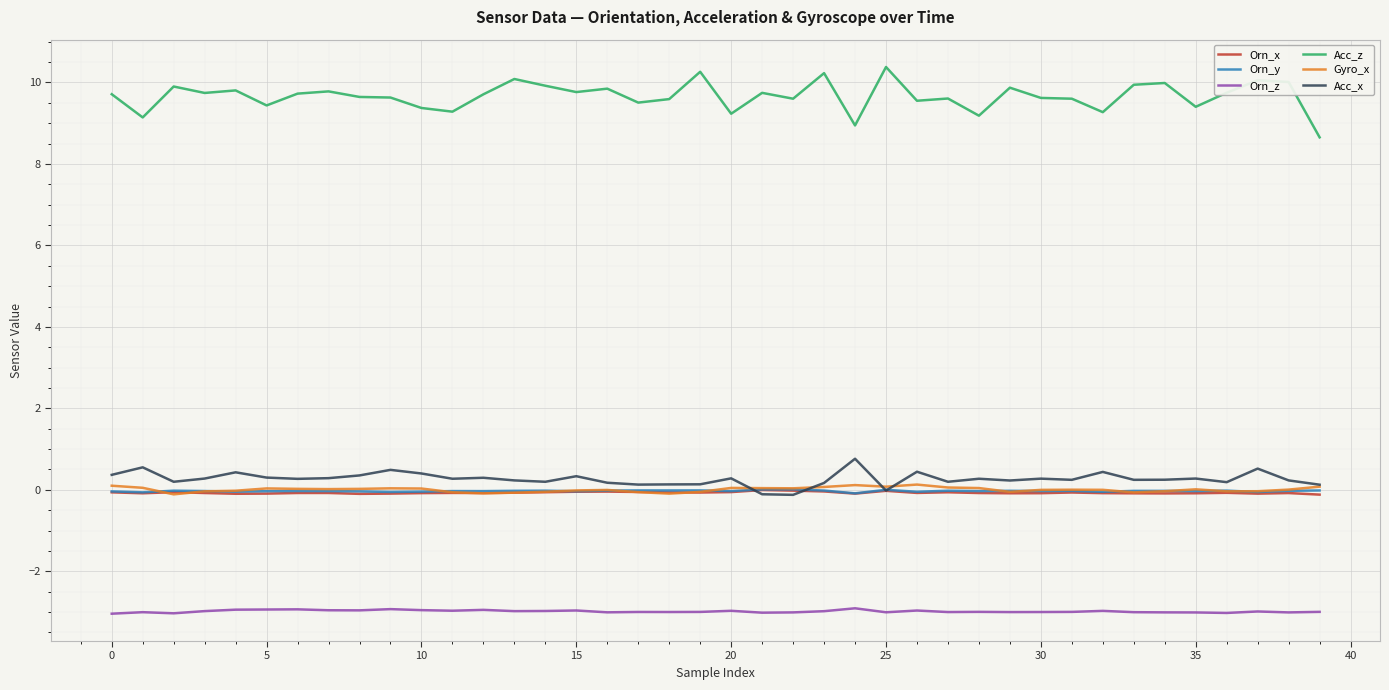

What is the greatest value displayed?

10.4